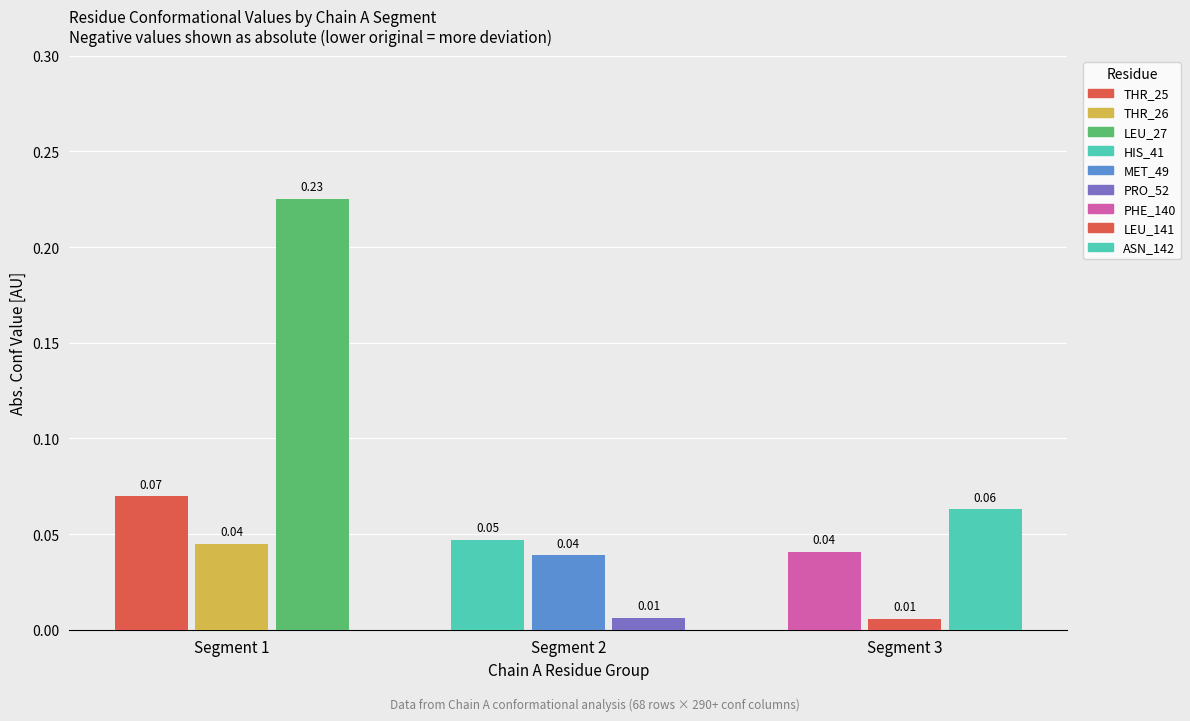

What is the difference between the second highest and second lowest values?

0.1